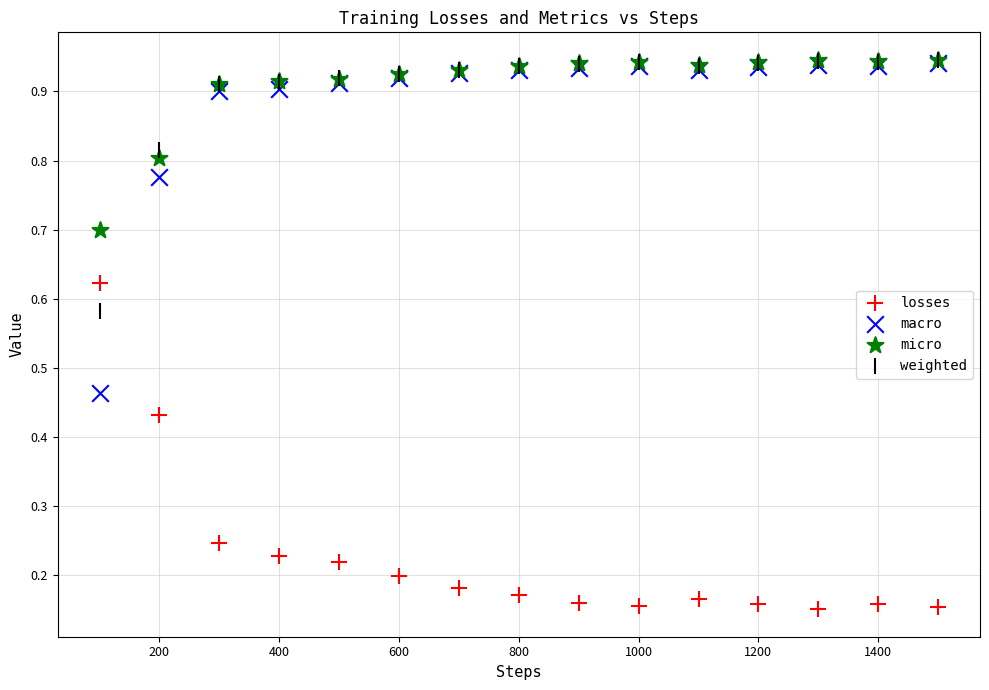

What are all the series names shown in the legend?

losses, macro, micro, weighted